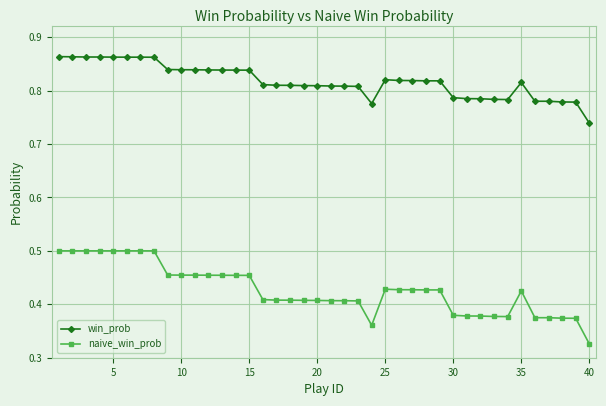

True or false: naive_win_prob and win_prob cross at least once.

False